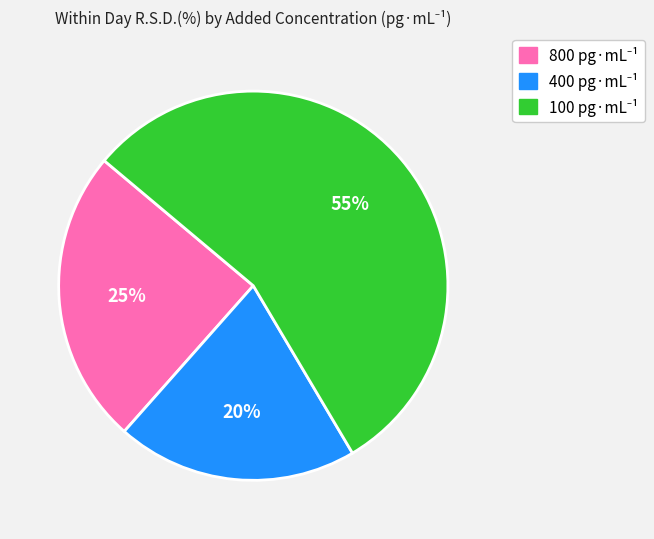

The 100 slice represents 55% of the pie. True or false?

True